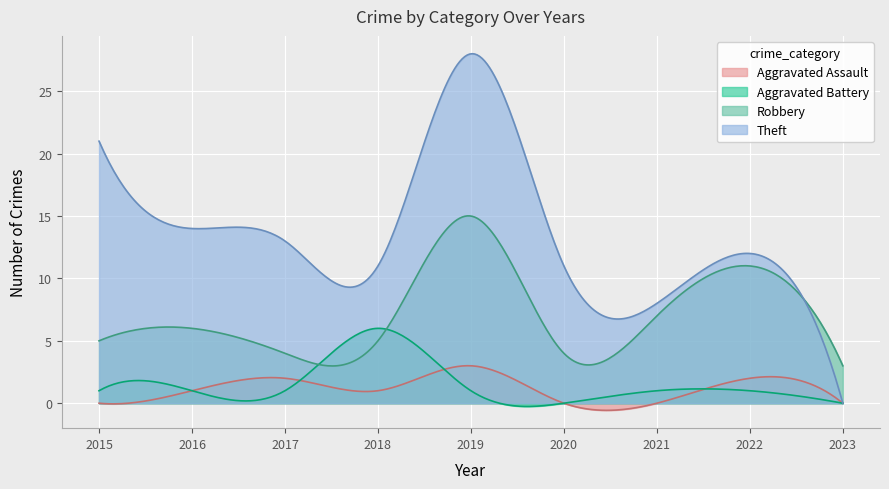

Which series changed the most between 2021 and 2023?

Theft